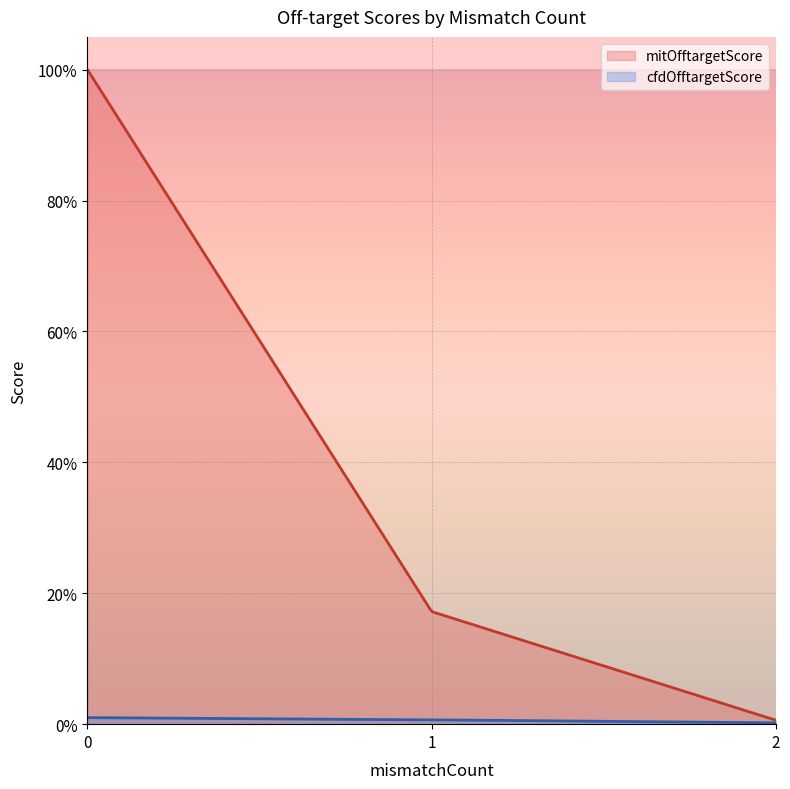

Which series changed the most between 1 and 1?

mitOfftargetScore